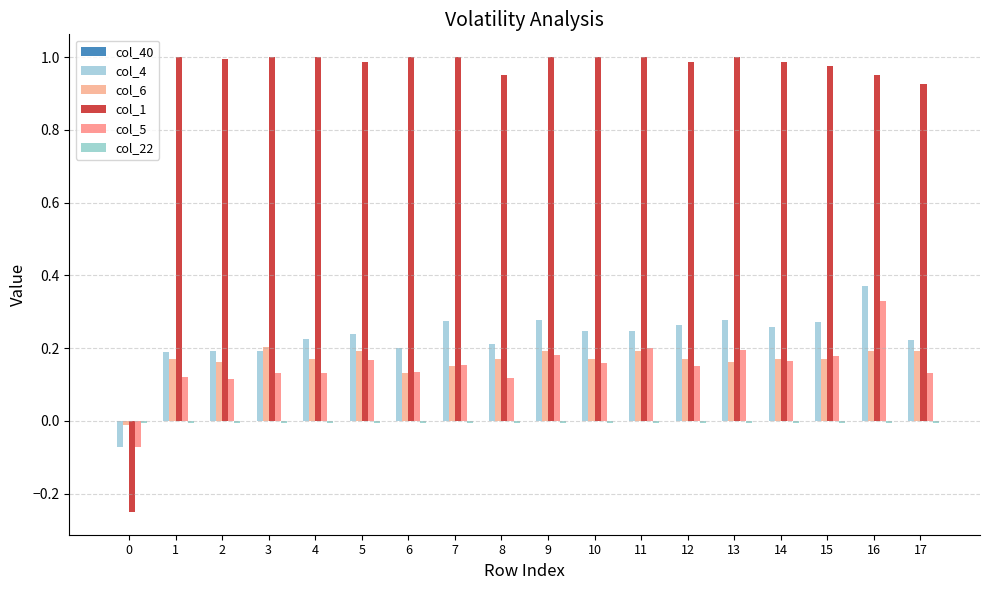

How many positive values does the col_6 series have?

17